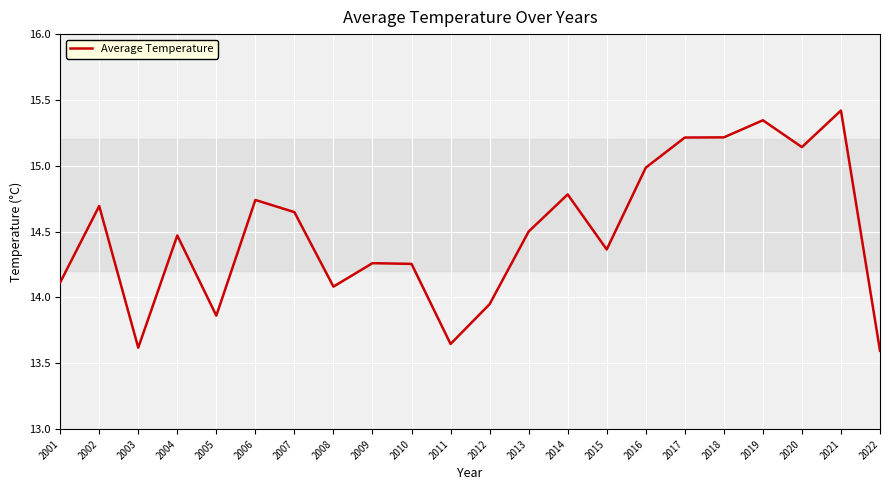

At which category does the data reach its first local valley?

2003